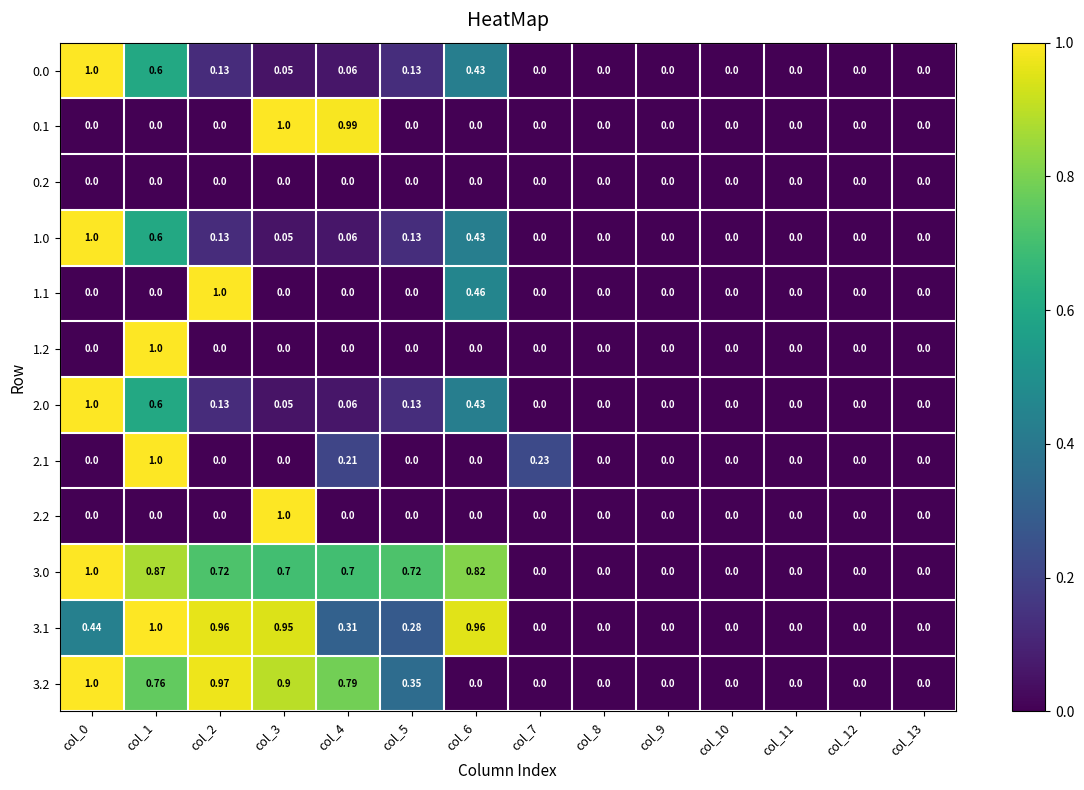

Is the value of 3.1 at col_6 greater than the value of 1.2 at col_12?

Yes